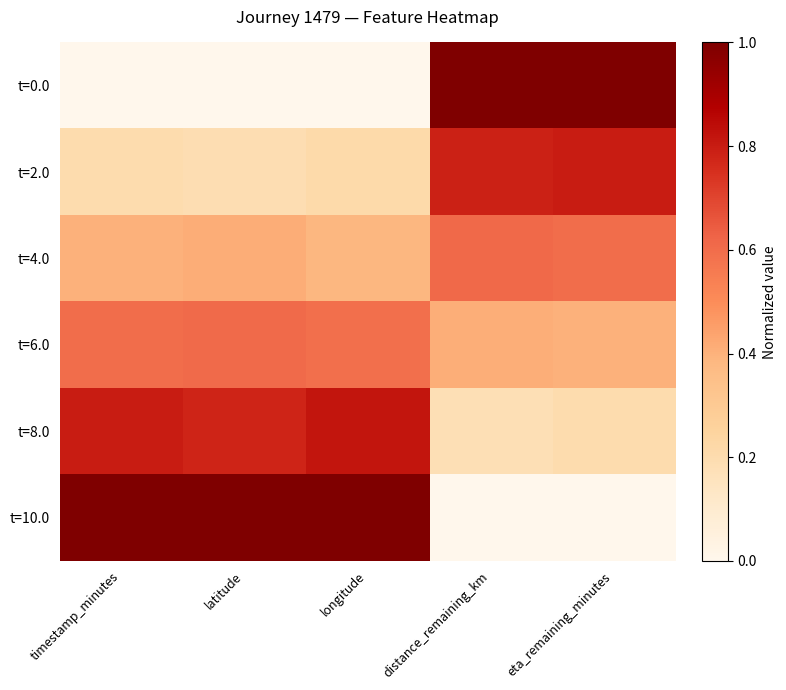

Count the number of categories in the chart.

5